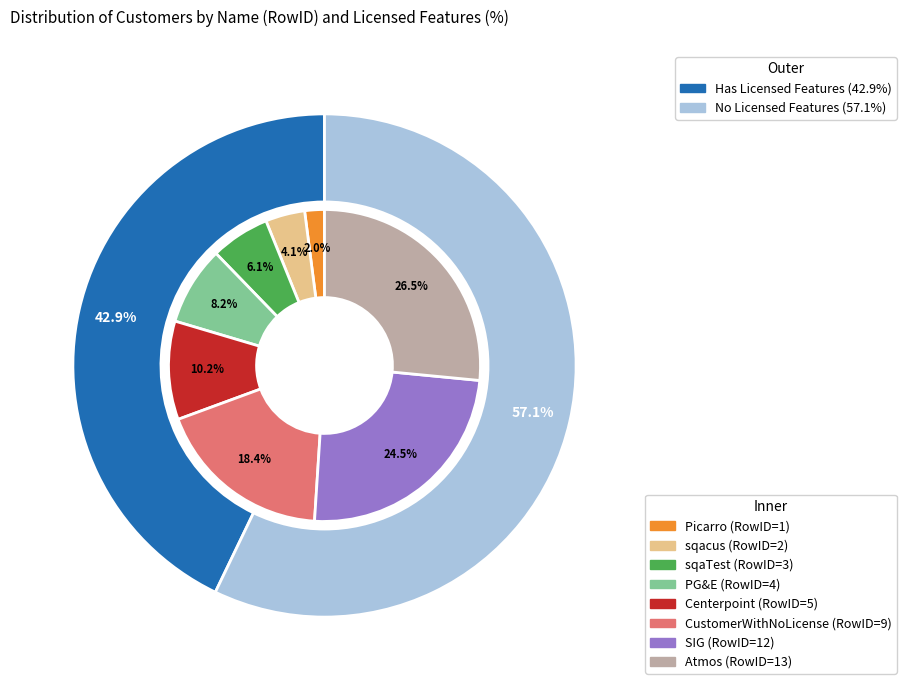

Does any single category account for the majority?

No